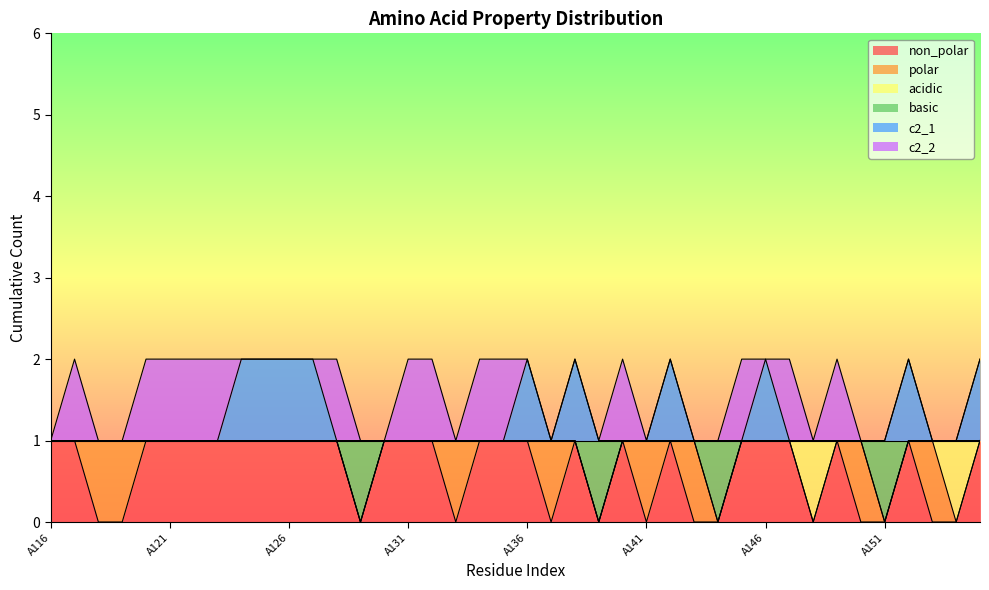

What are all the series names shown in the legend?

non_polar, polar, acidic, basic, c2_1, c2_2